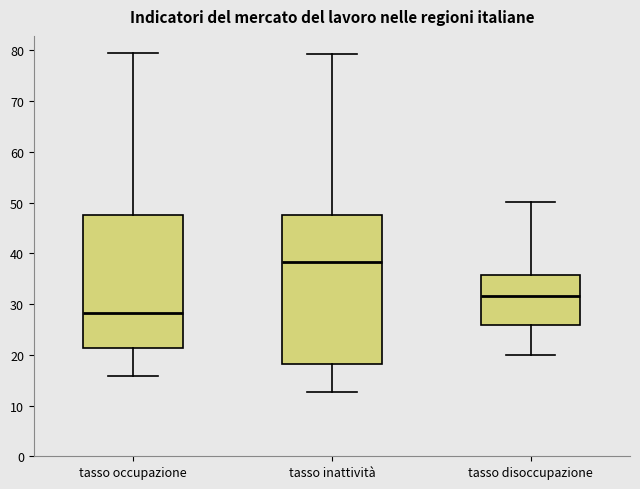

Reading left to right, transcribe this box plot: for each box, give where its median line is, the range the box spans, and where its two whiskers end, as read against the y-axis. The values are not printed on the chart, so give them approximately, as read against the axis.

tasso occupazione: median 28, box 21 to 48, whiskers 16 to 80
tasso inattività: median 38, box 18 to 48, whiskers 13 to 79
tasso disoccupazione: median 32, box 26 to 36, whiskers 20 to 50